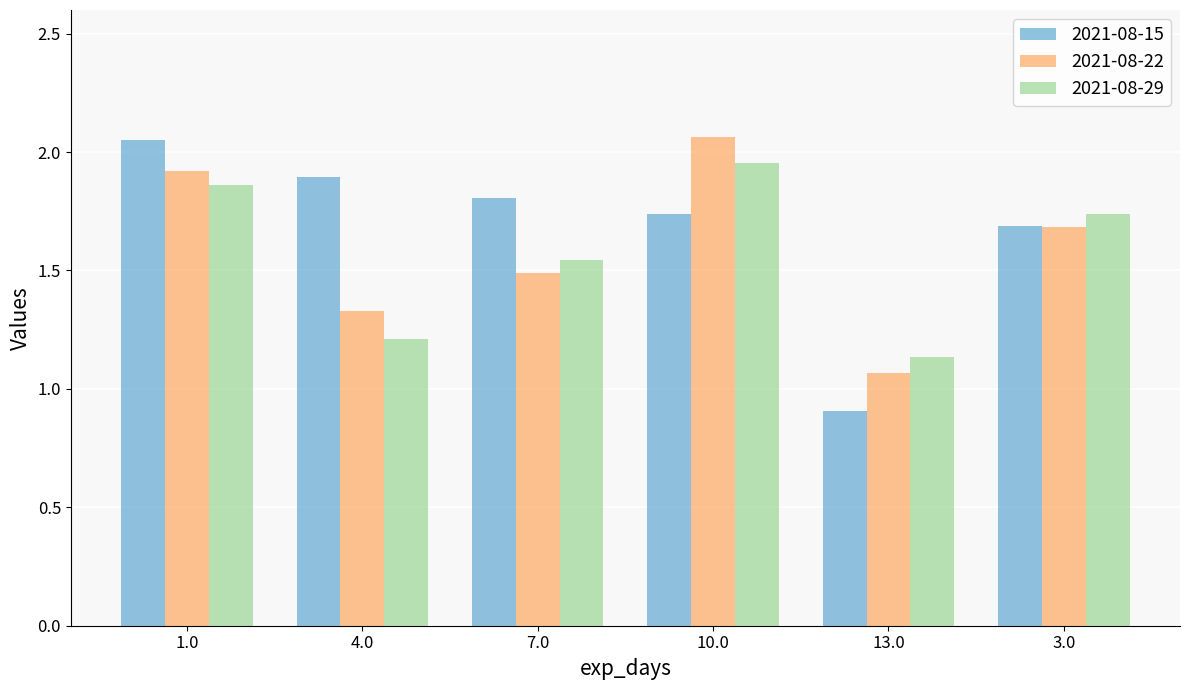

What position from the right is 3.0?

1